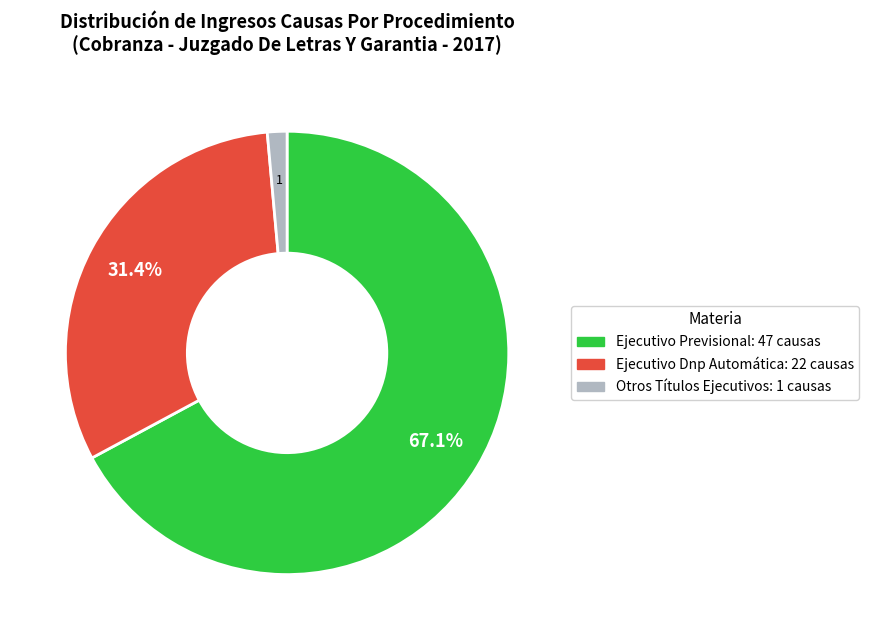

Is it true that Ejecutivo Dnp Automática is 19% of the pie?

False